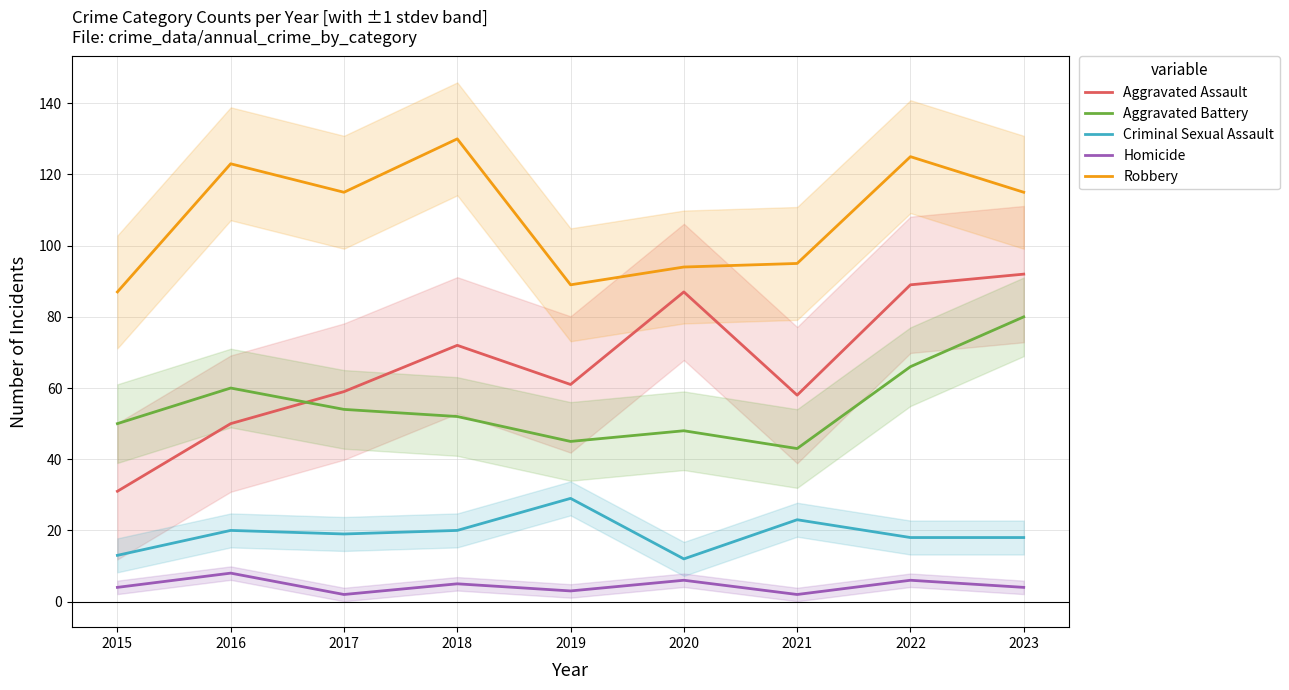

What is the difference between the maximum and minimum values in the Criminal Sexual Assault series?

17